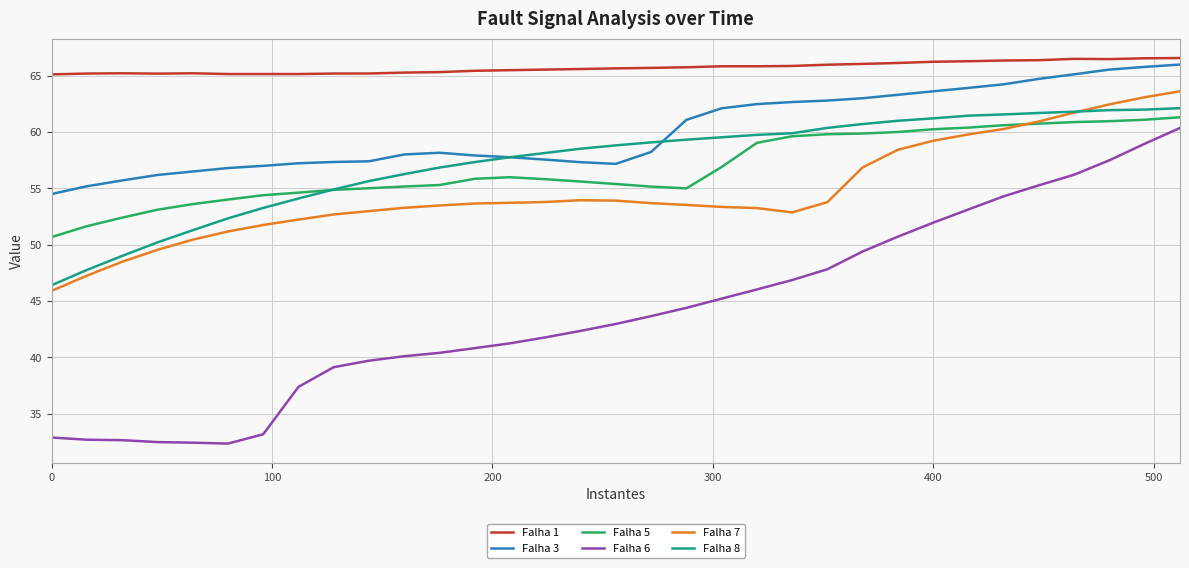

Which series has the largest range (max minus min)?

Falha 6